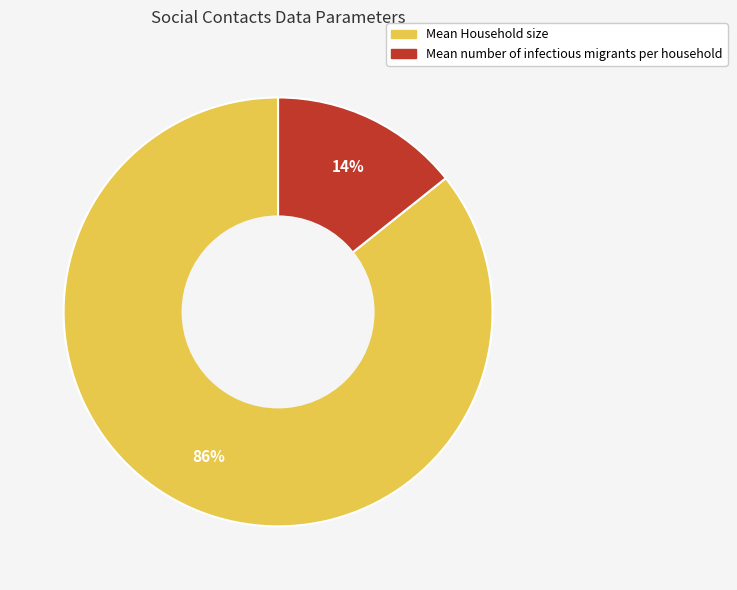

What is the largest slice in the pie chart?

Mean Household size